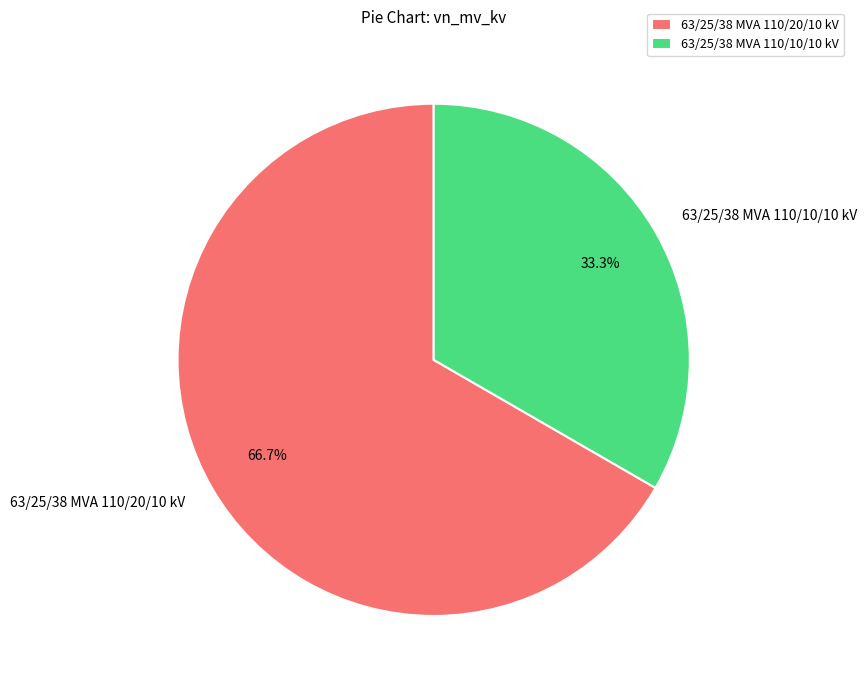

Which category has the biggest portion of the pie?

63/25/38 MVA 110/20/10 kV